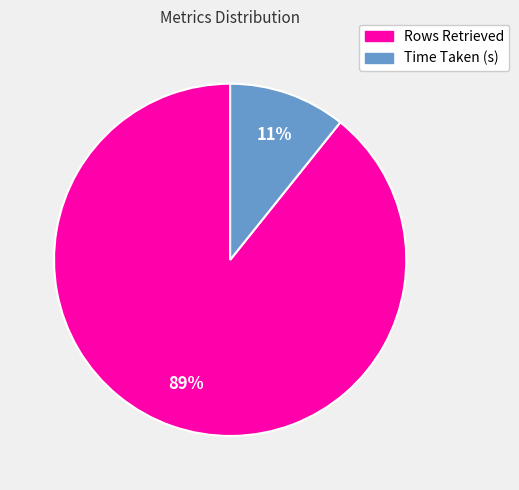

Count the number of slices in the pie.

2